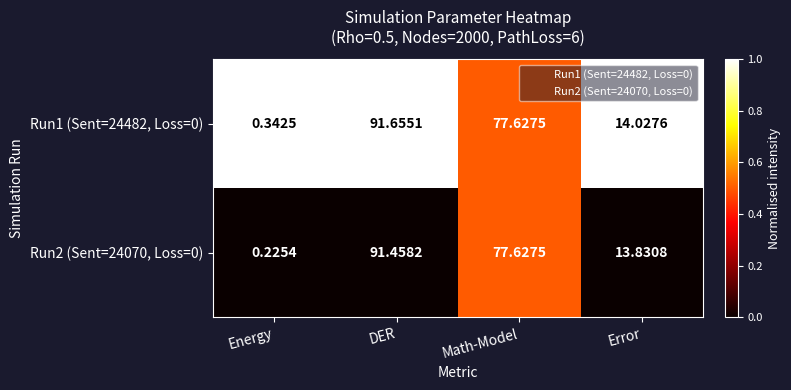

Is the value of Run1 (Sent=24482, Loss=0) at DER greater than the value of Run2 (Sent=24070, Loss=0) at DER?

Yes